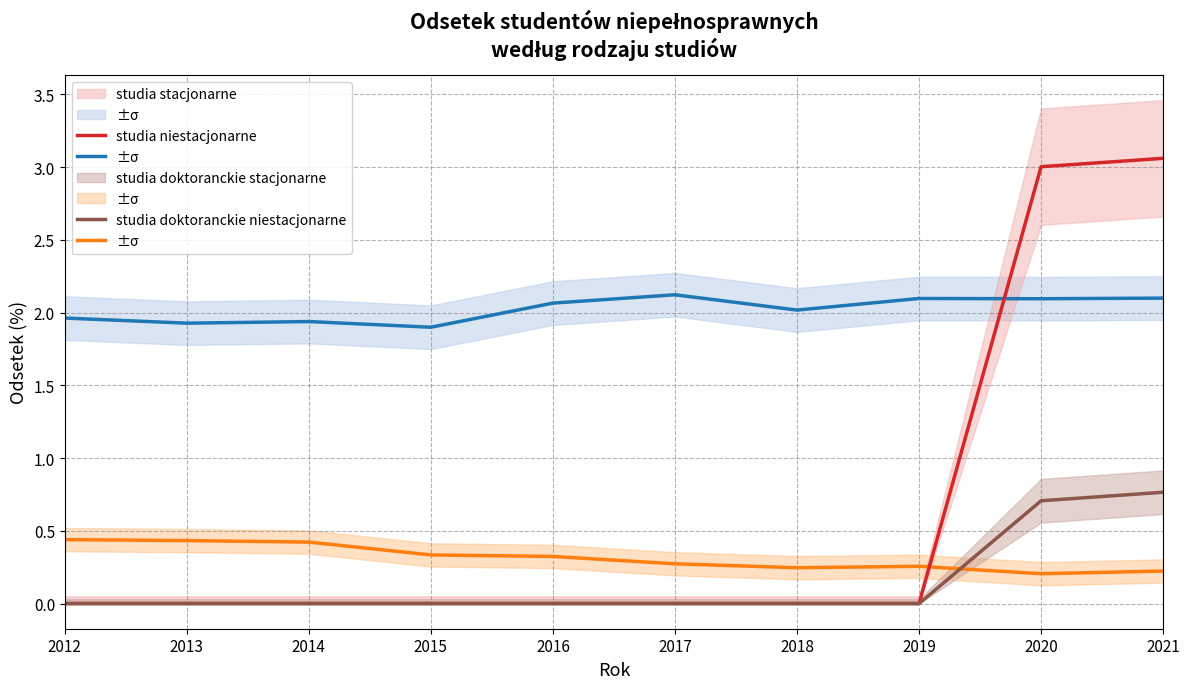

What is the sum of all studia niestacjonarne values?

3.2